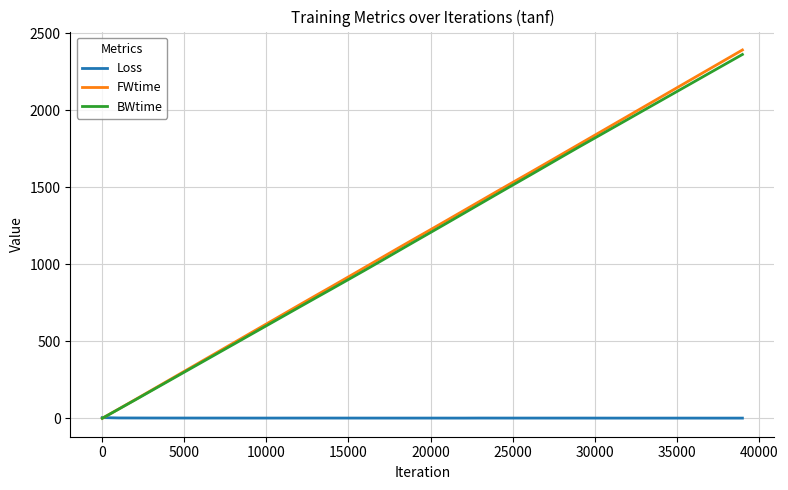

How many lines are shown in the chart?

3